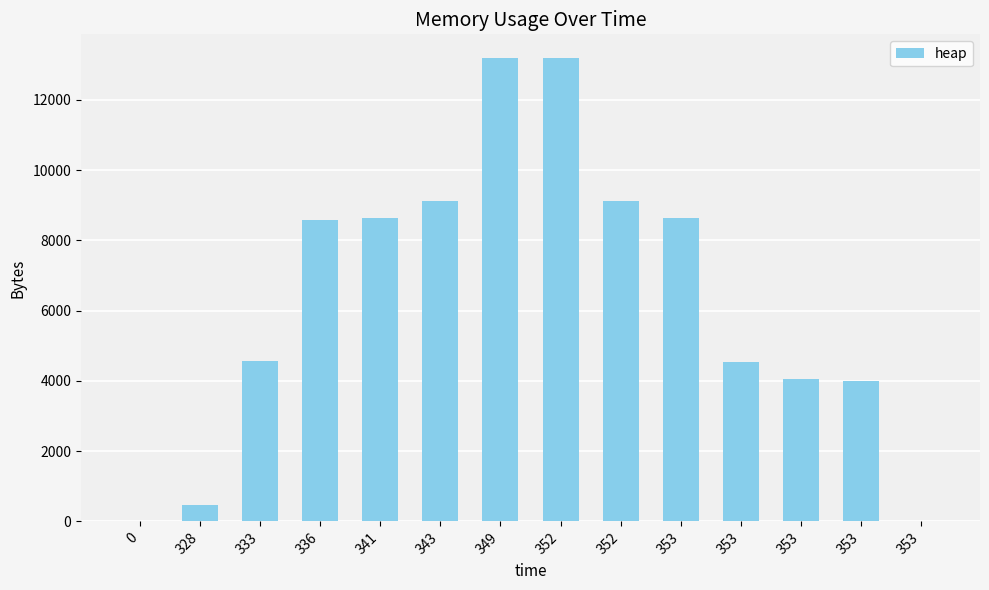

Are the bars horizontal?

No